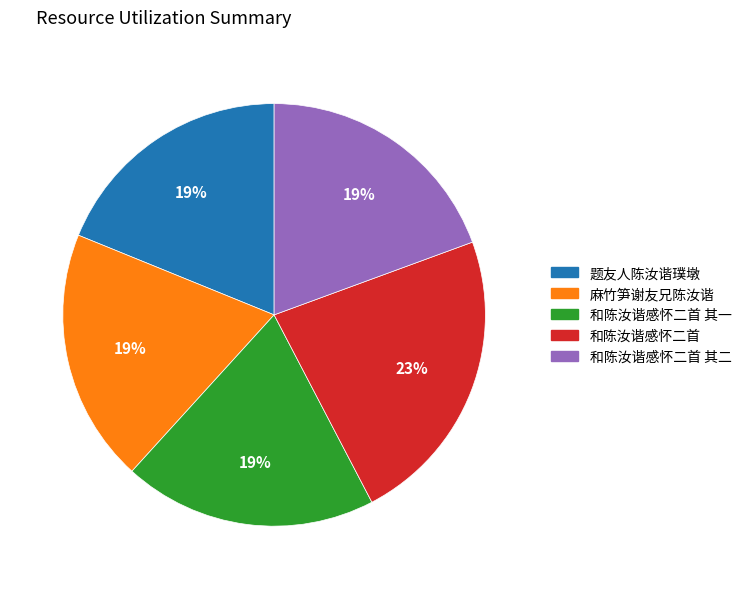

Do 和陈汝谐感怀二首 and 和陈汝谐感怀二首 其二 together represent more than half of the pie?

No